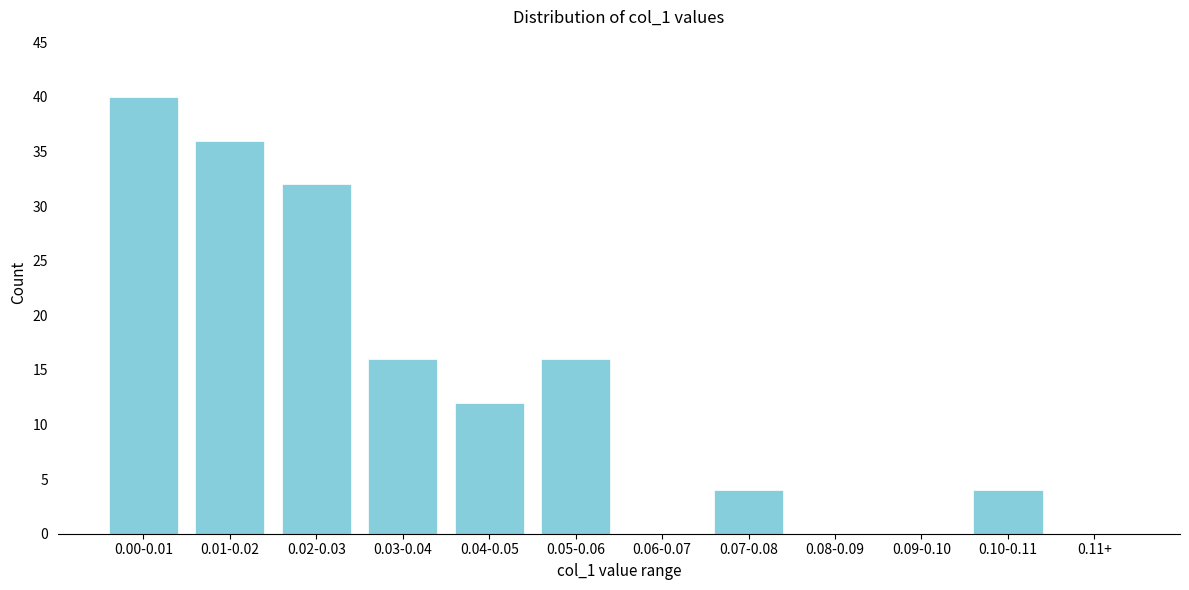

Reading left to right, what are all the values shown in this chart?

0.00-0.01=40	0.01-0.02=36	0.02-0.03=32	0.03-0.04=16	0.04-0.05=12	0.05-0.06=16	0.06-0.07=0	0.07-0.08=4	0.08-0.09=0	0.09-0.10=0	0.10-0.11=4	0.11+=0